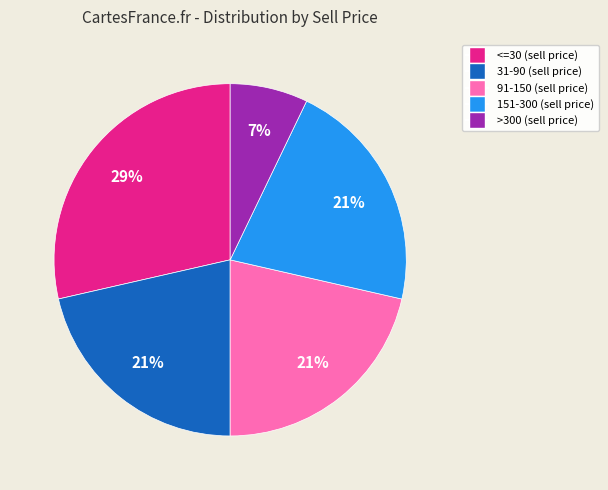

To the nearest percent, what is the average slice percentage?

20%